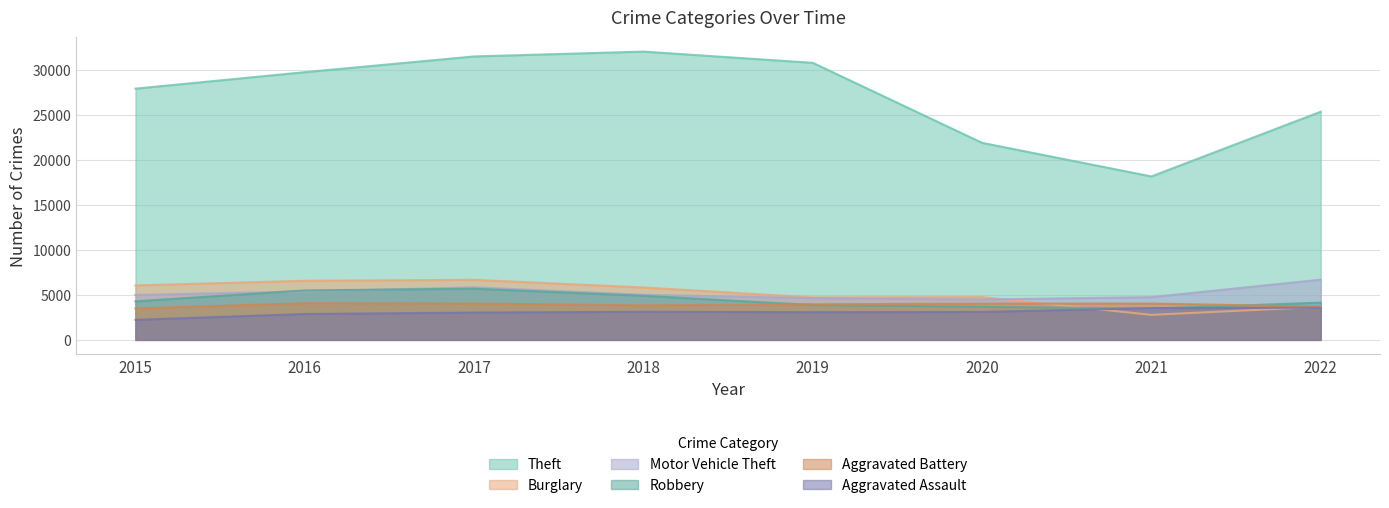

What is the highest value of the Robbery series?

5681